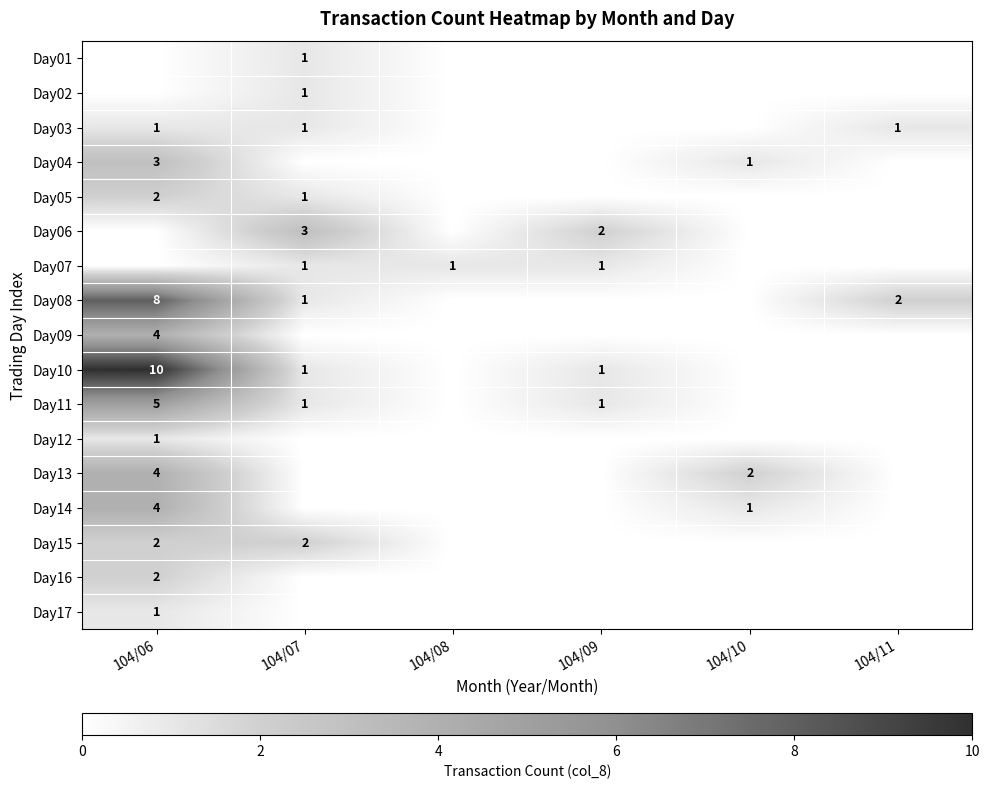

The value of Day15 at 104/06 is 2. True or false?

True